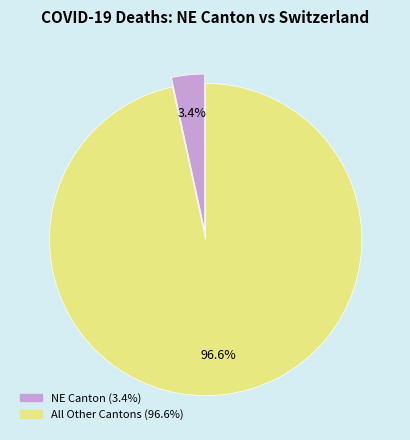

How many segments does this pie chart have?

2